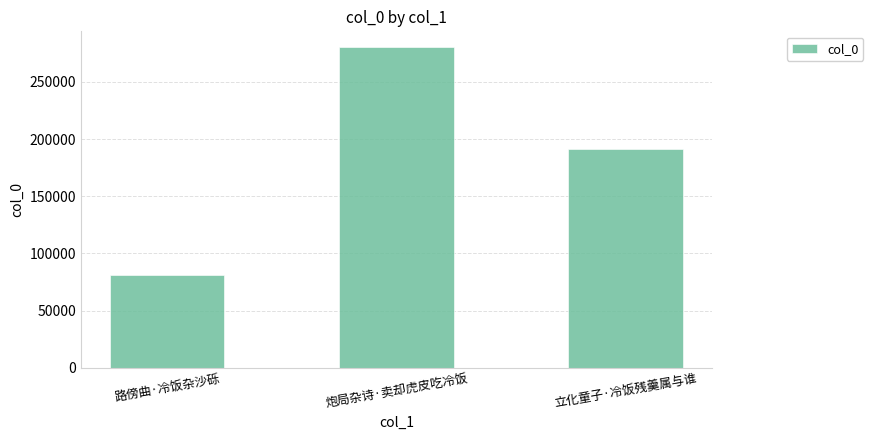

What position from the left is 立化童子·冷饭残羹属与谁?

3